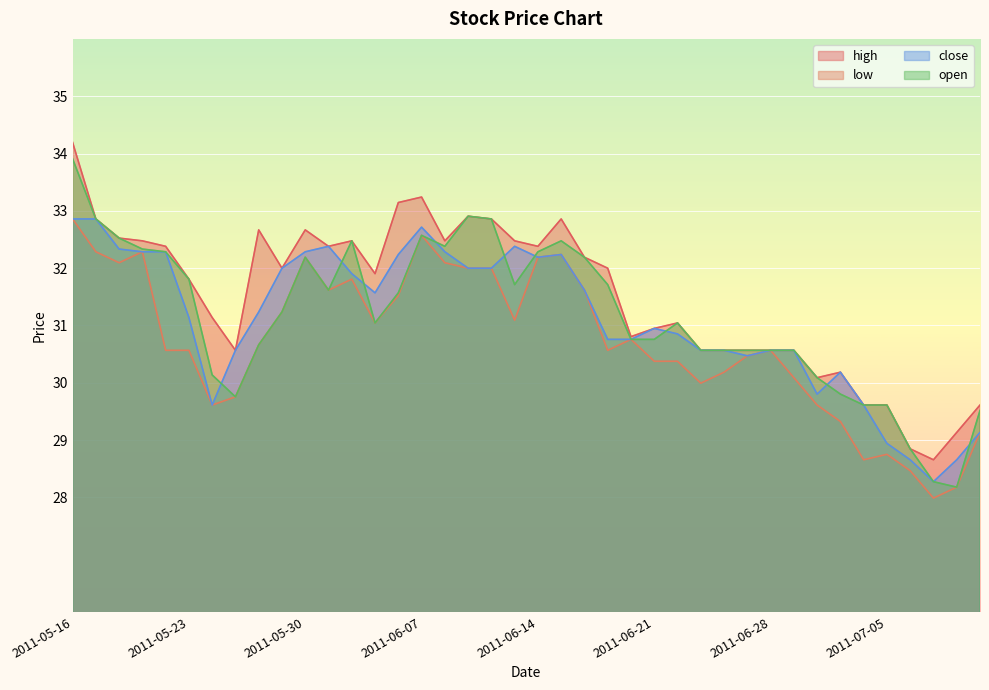

At which label does low reach its minimum?

2011-07-07